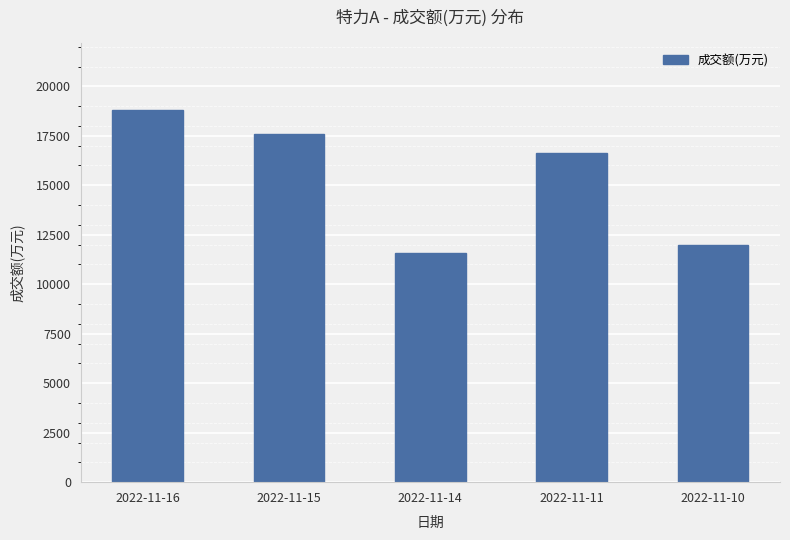

How many values are below 16623?

2